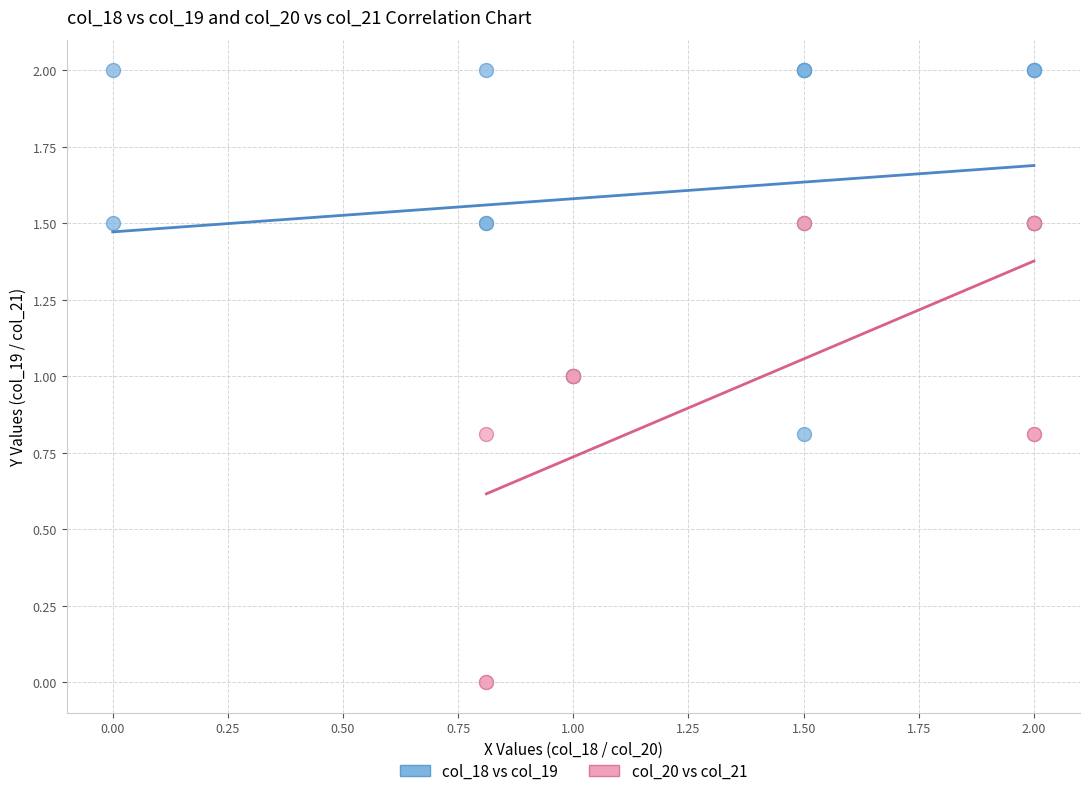

Which series has the largest Y range (max minus min)?

col_20 vs col_21